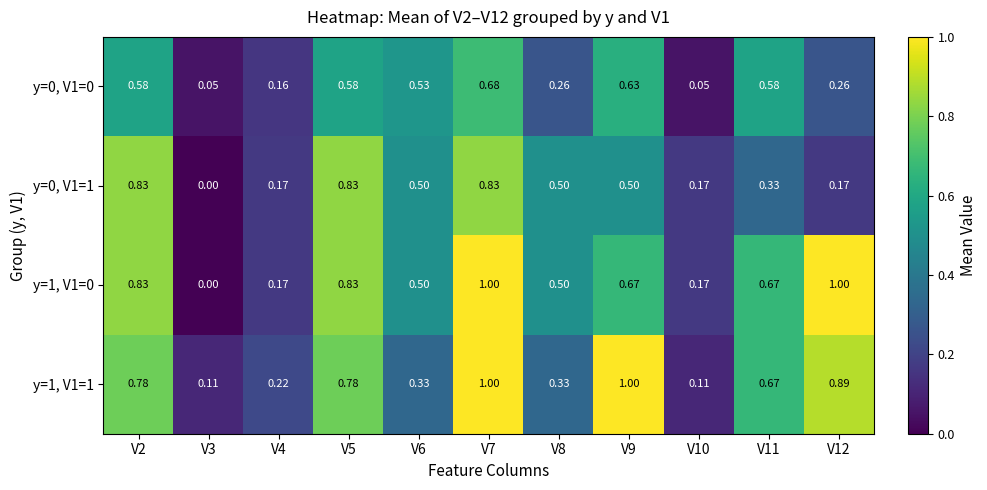

At which category does the chart reach its minimum across all series?

V3